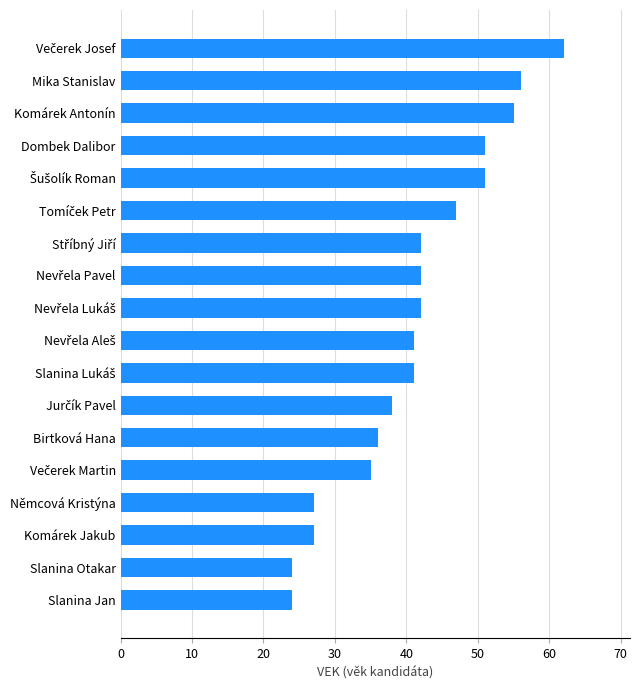

Reading bottom to top, transcribe all the data shown in this chart.

24	24	27	27	35	36	38	41	41	42	42	42	47	51	51	55	56	62